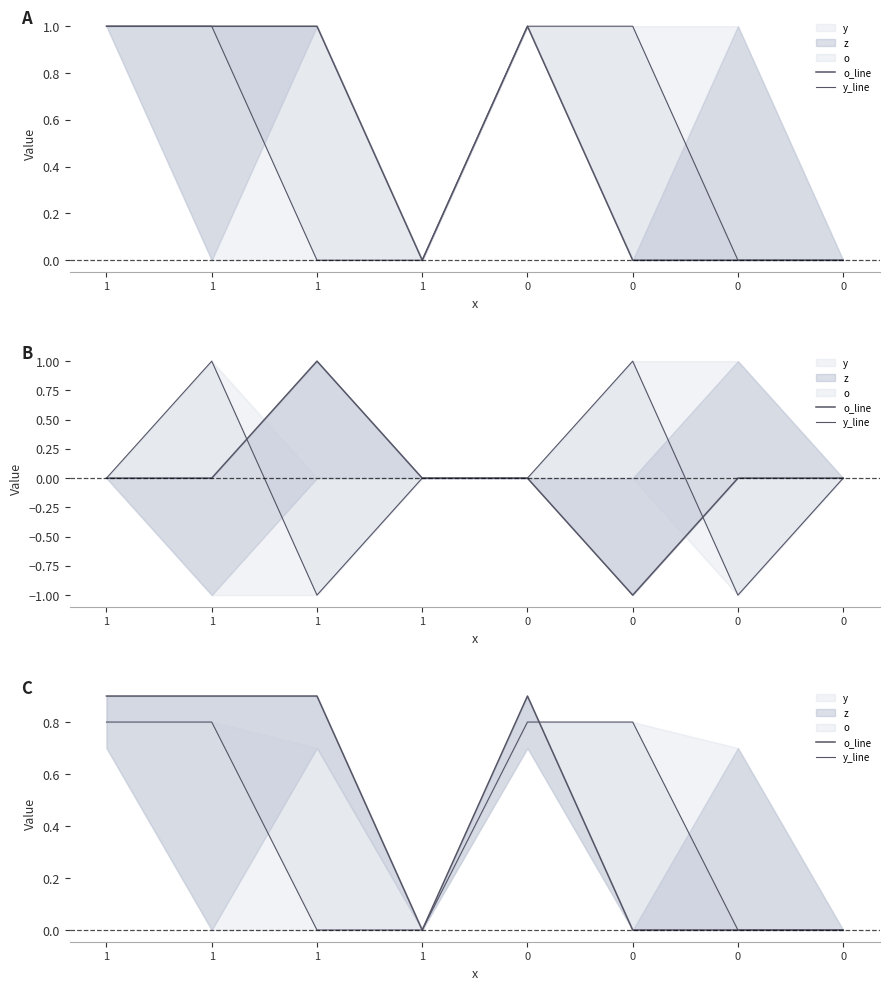

Reading right to left, extract all data points from this chart.

o_line: 0=0.0	0=0.0	0=0.0	0=0.9	1=0.0	1=0.9	1=0.9	1=0.9
y_line: 0=0.0	0=0.0	0=0.8	0=0.8	1=0.0	1=0.0	1=0.8	1=0.8